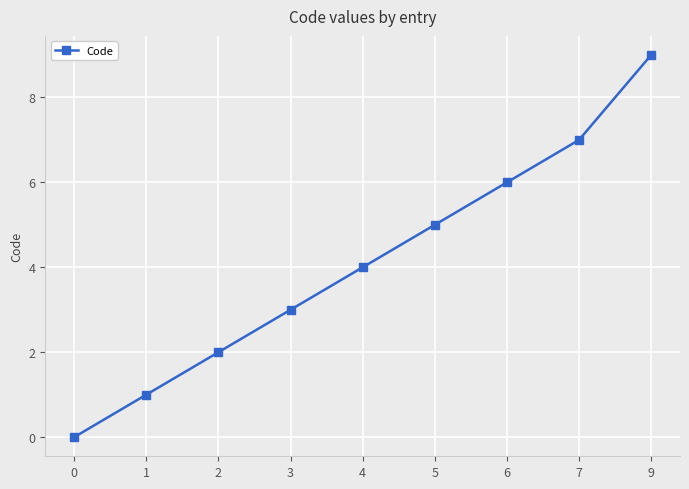

What is the difference between the second highest and second lowest values?

6